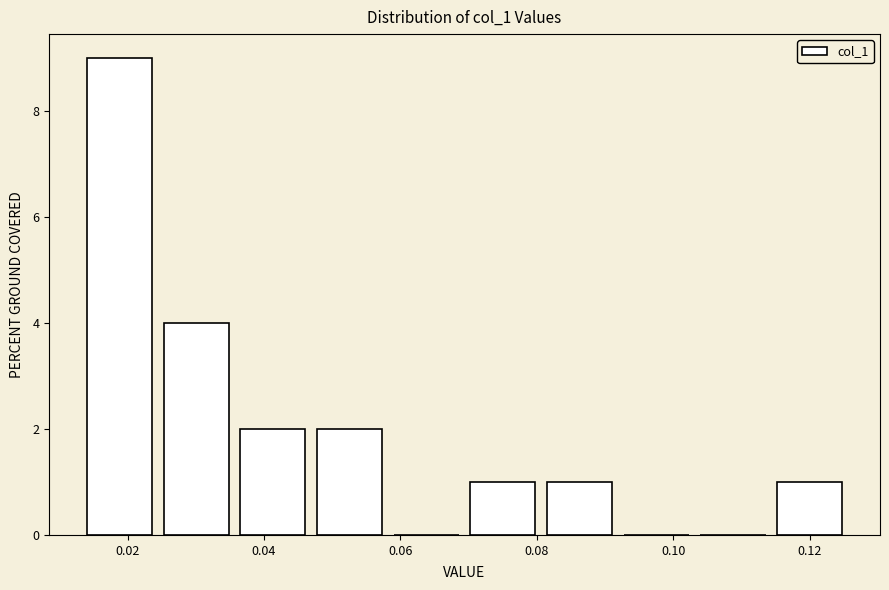

How tall is the bar that spans 0.080 to 0.092 on the x-axis? Neither the bar edges nor the heights are printed on the chart, so give them approximately, as read against the axes.

1